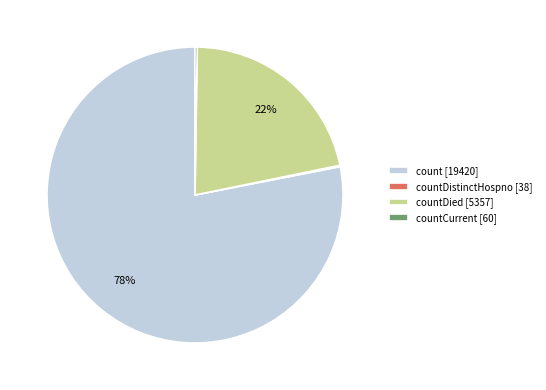

To the nearest percent, what is the average slice percentage?

25%